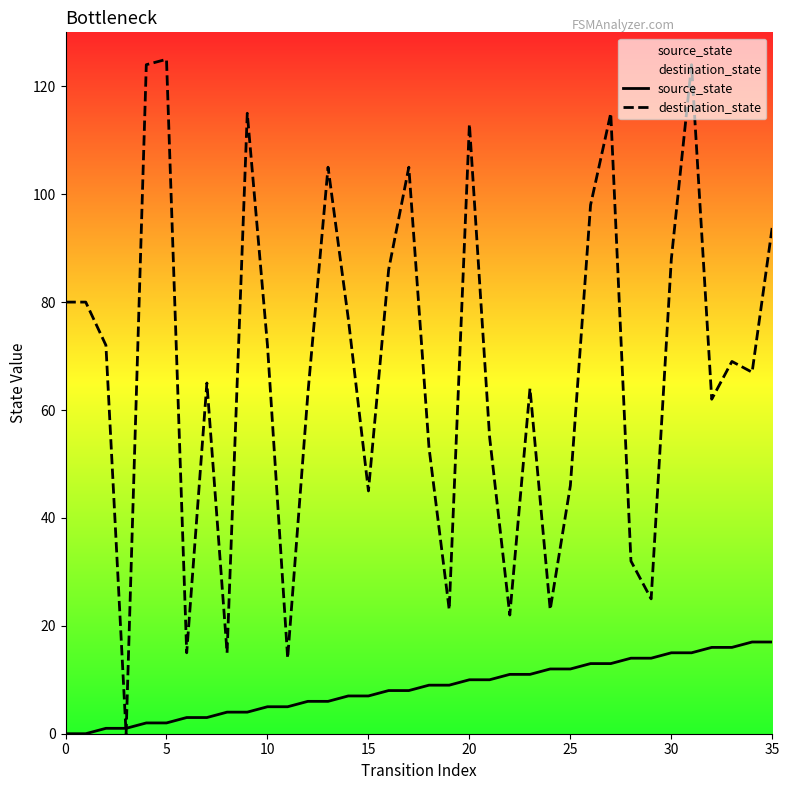

What is the maximum value for destination_state?

125